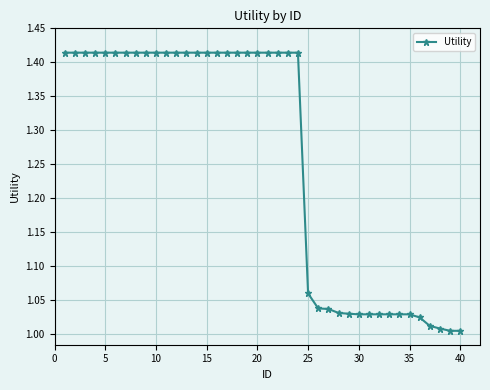

What is the difference between the second highest and minimum values?

0.4